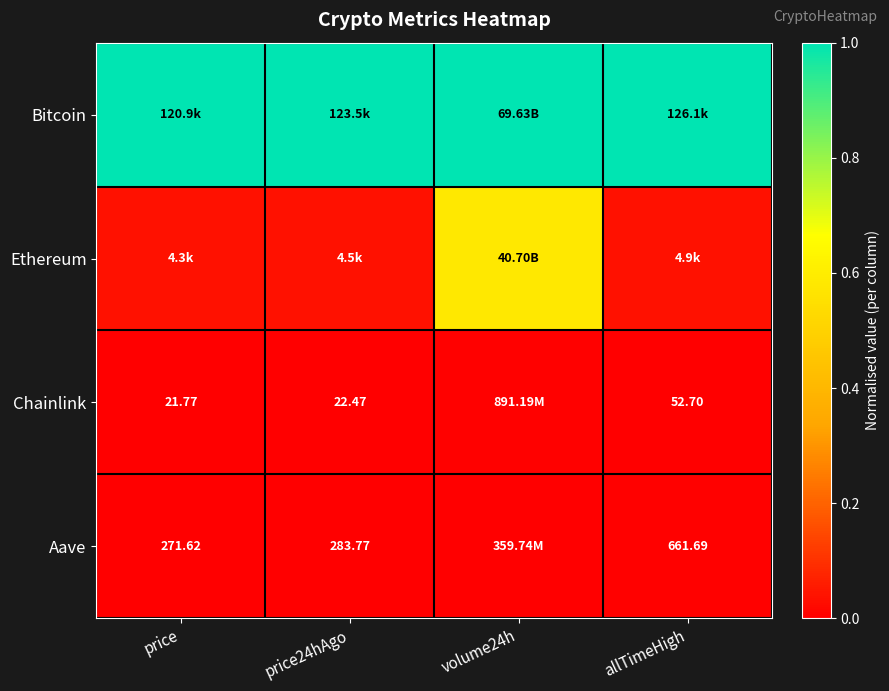

Between allTimeHigh and price, which is larger?

allTimeHigh